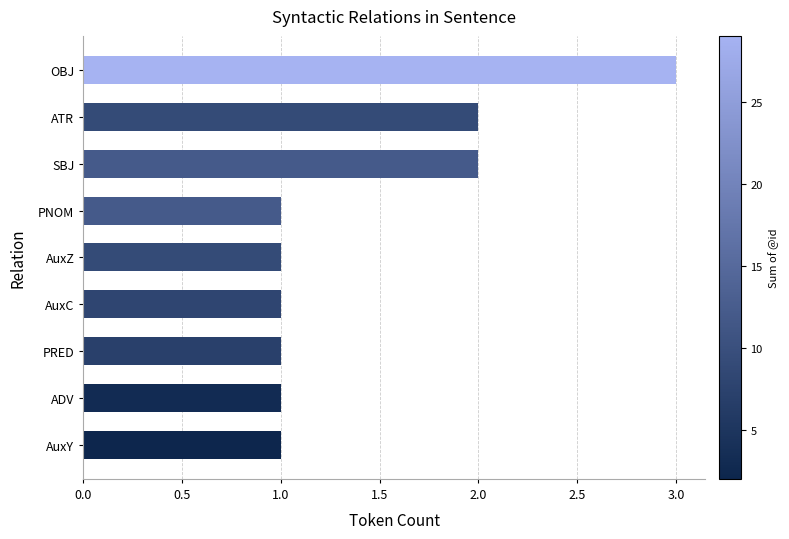

What is the greatest value displayed?

3